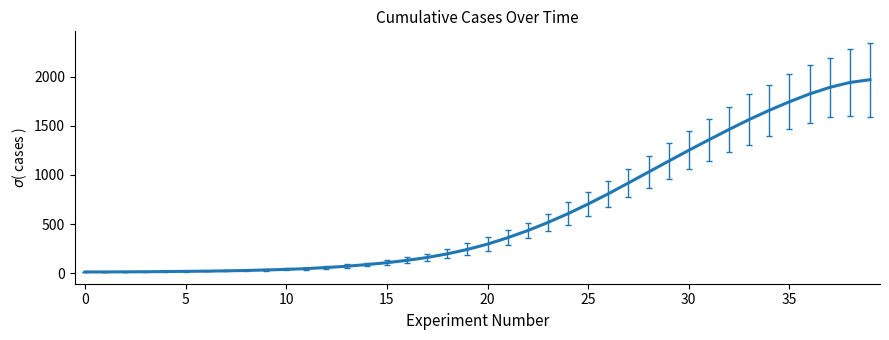

How many distinct data groups are displayed?

1